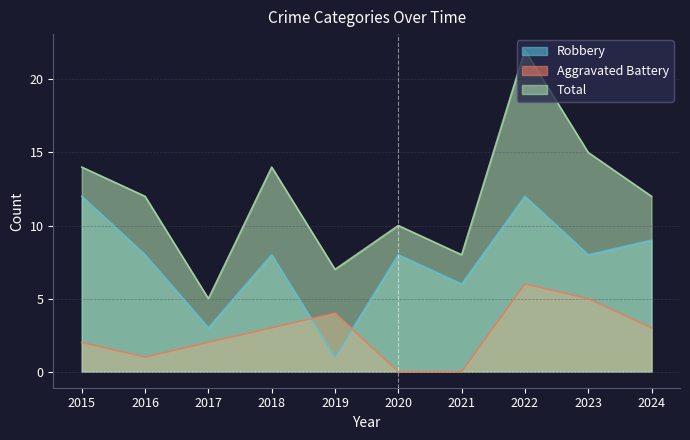

Reading left to right, what are all the values shown in this chart?

Robbery: 2015=12	2016=8	2017=3	2018=8	2019=1	2020=8	2021=6	2022=12	2023=8	2024=9
Aggravated Battery: 2015=2	2016=1	2017=2	2018=3	2019=4	2020=0	2021=0	2022=6	2023=5	2024=3
Total: 2015=14	2016=12	2017=5	2018=14	2019=7	2020=10	2021=8	2022=22	2023=15	2024=12